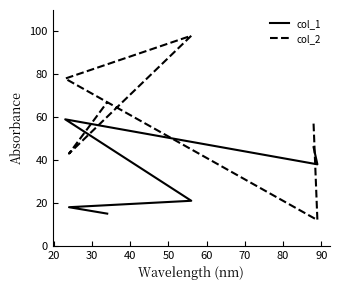

Is this an area chart (filled region under the line)?

No